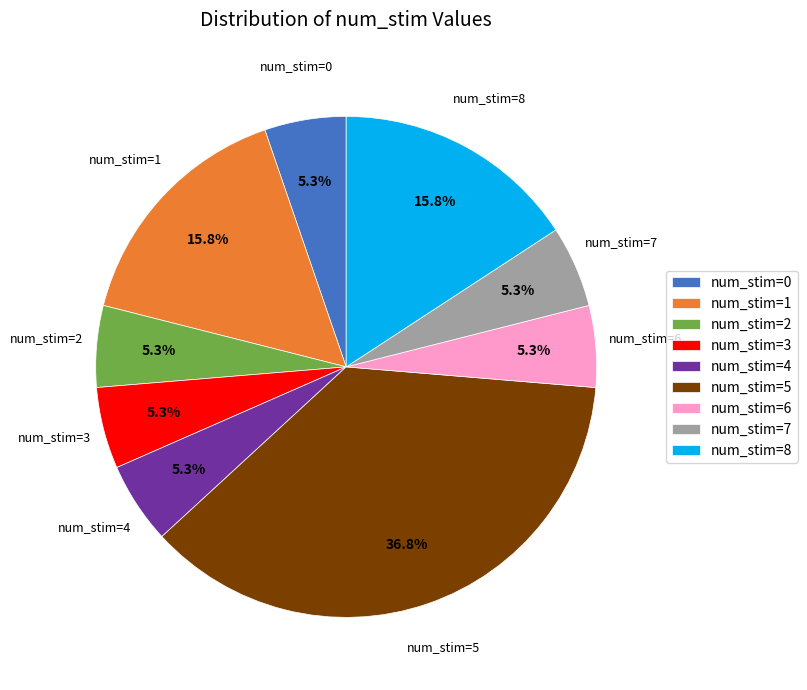

What percentage is the num_stim=8 slice, to the nearest percent?

16%